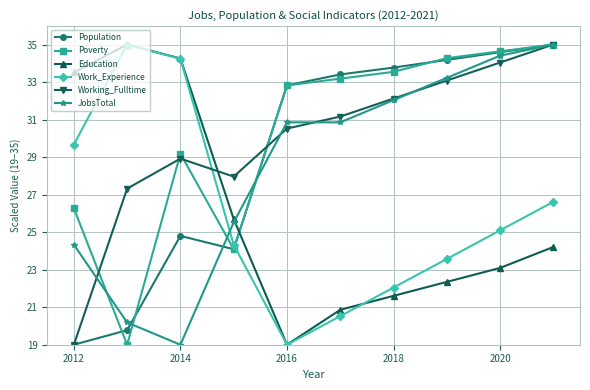

What is the value of the Working_Fulltime point at the 6th from the left?

31.2